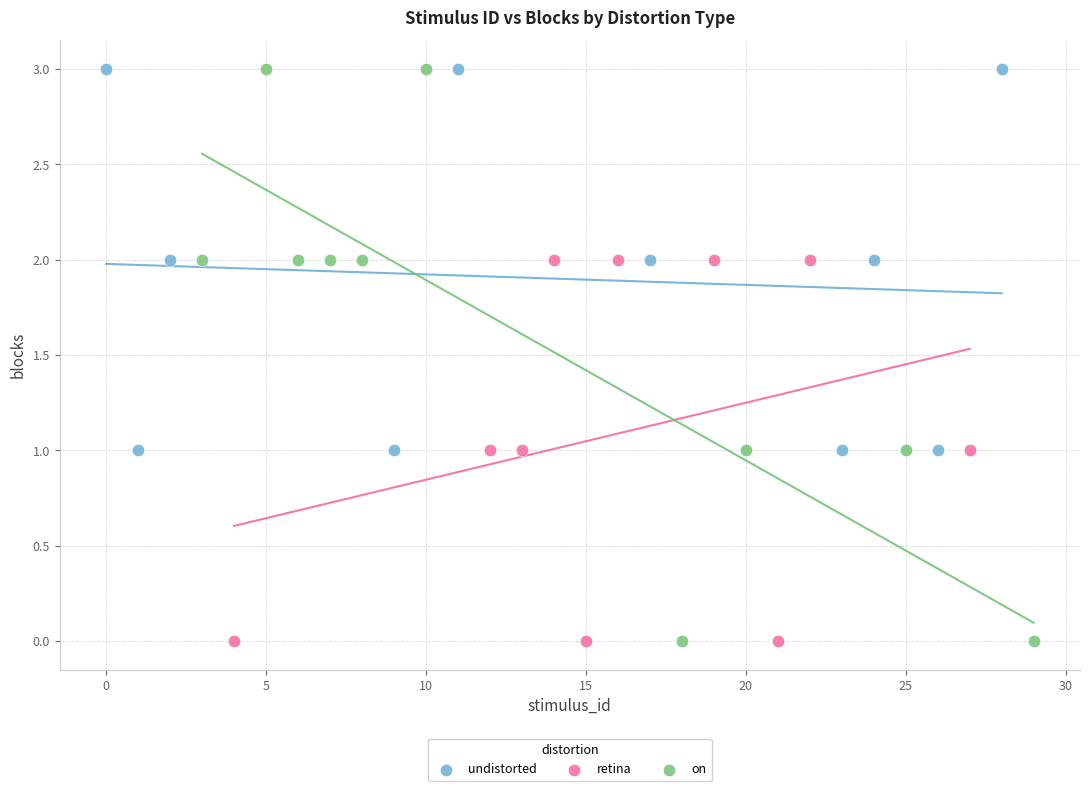

What are all the series names shown in the legend?

undistorted, retina, on